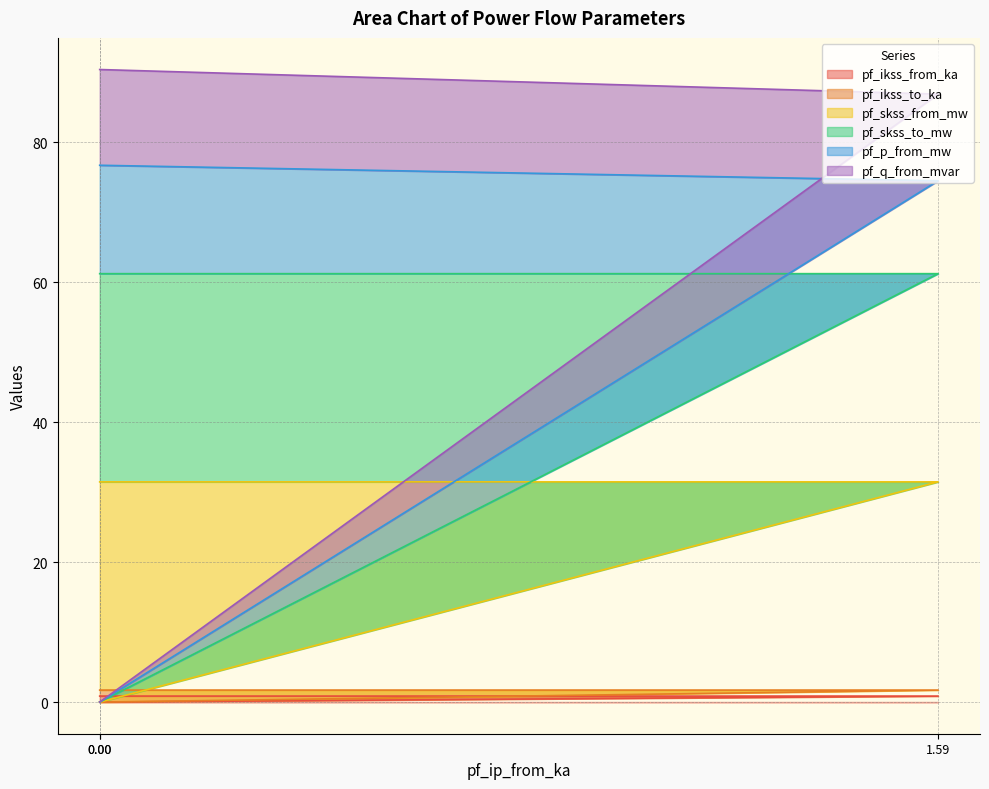

How many values in pf_q_from_mvar are above zero?

2